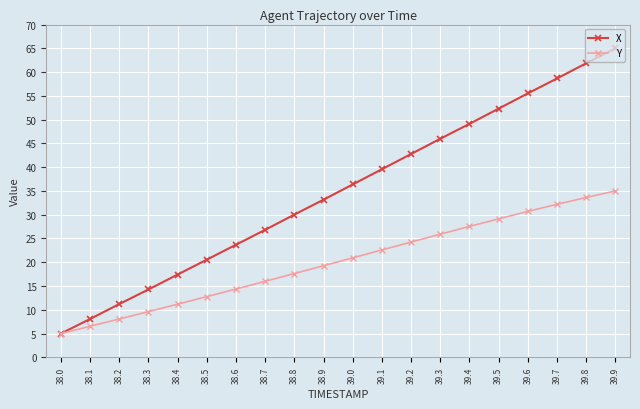

What is the label of the 4th point from the left?

38.3